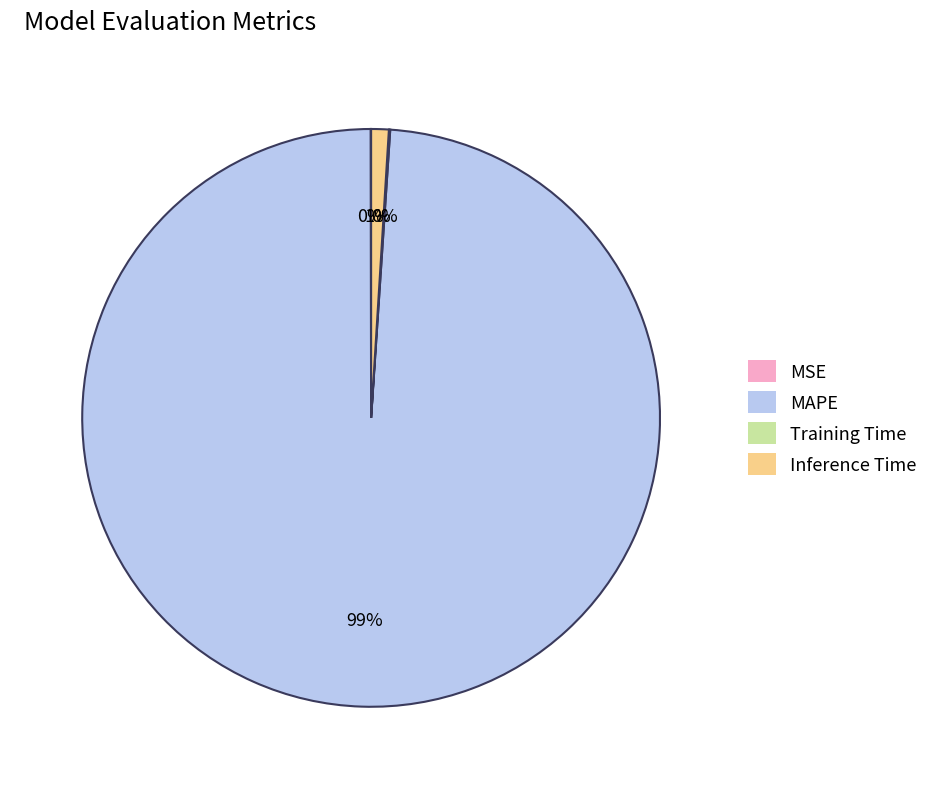

To the nearest percent, what portion does Inference Time represent?

1%